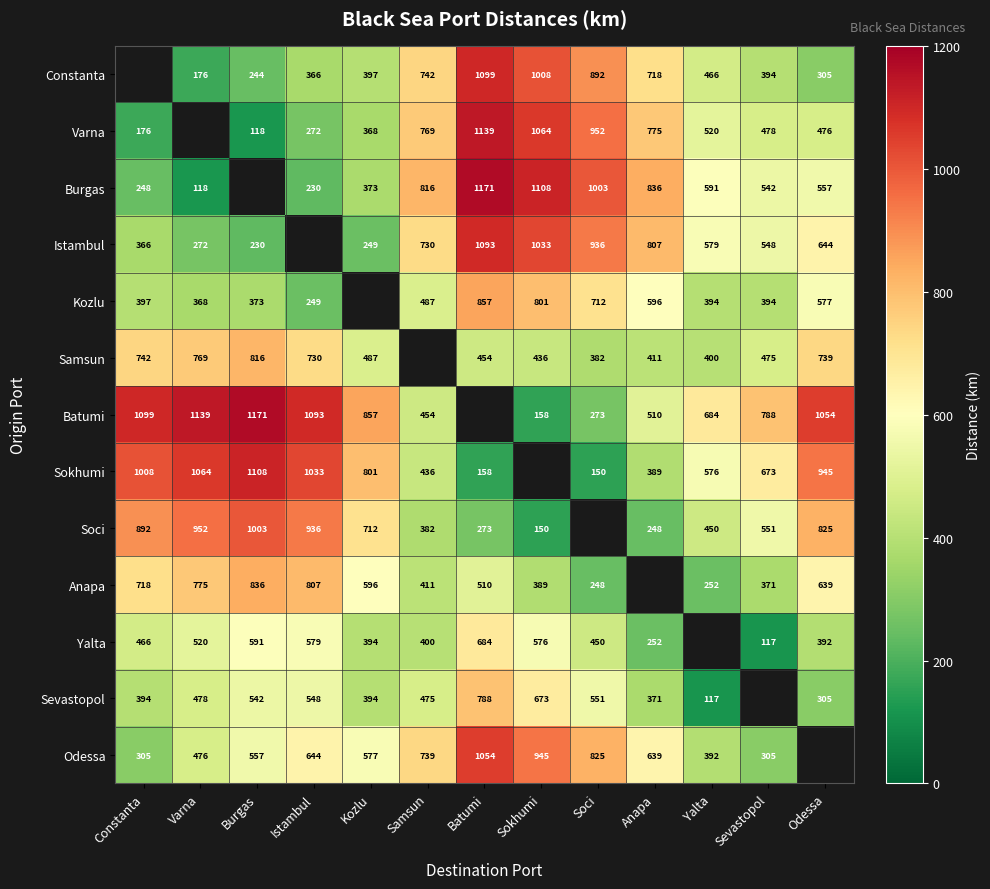

Which category has the highest value across all series?

Batumi